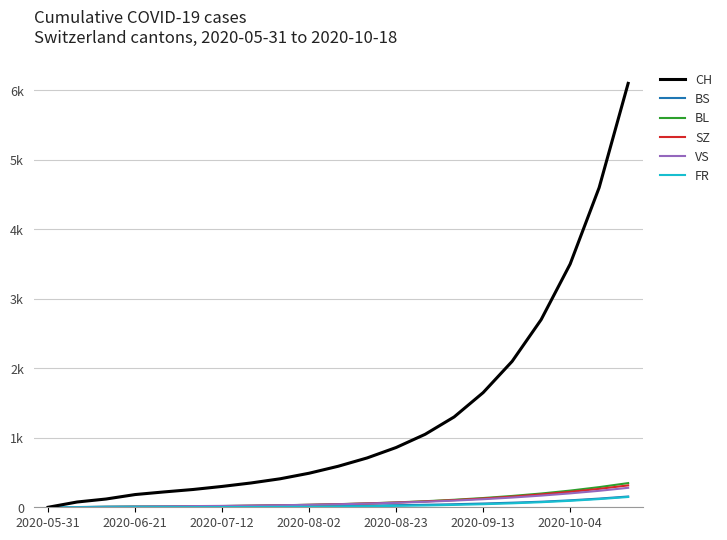

Where does the CH series first go above 590?

11